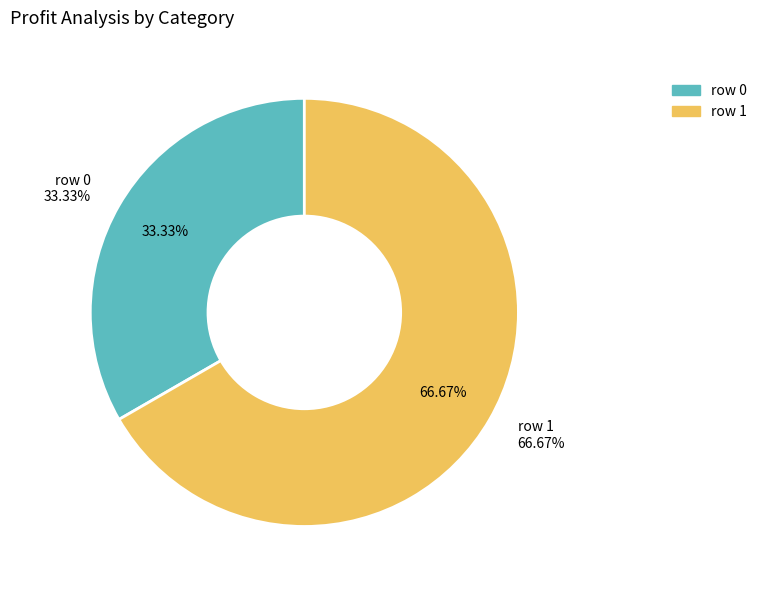

Combined, what portion of the pie is row 1 and row 0?

100.0%